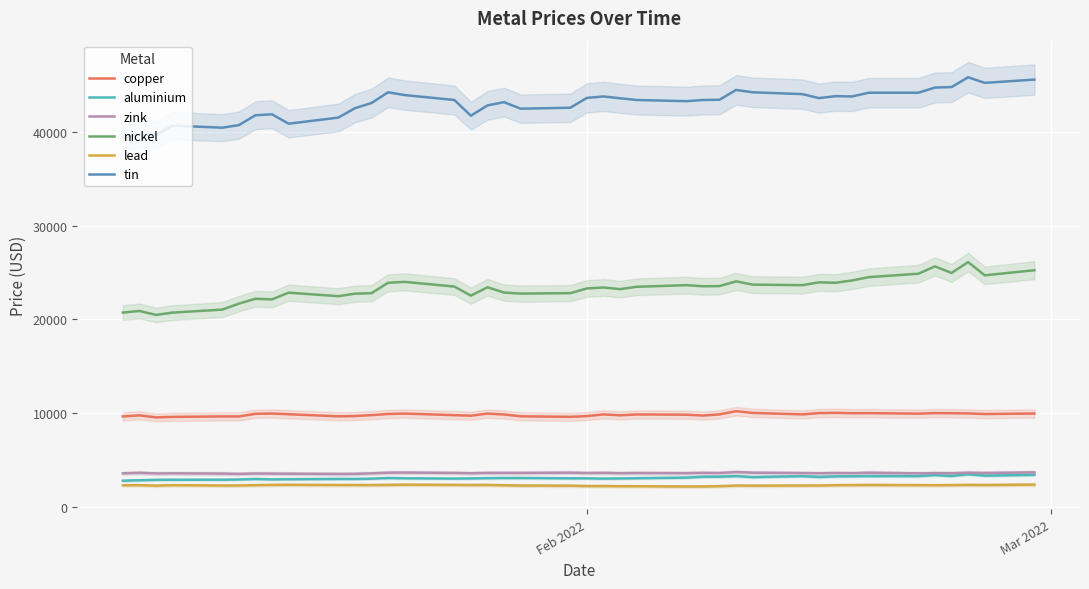

What is the value of the zink point at the 20th from the left?

3675.0